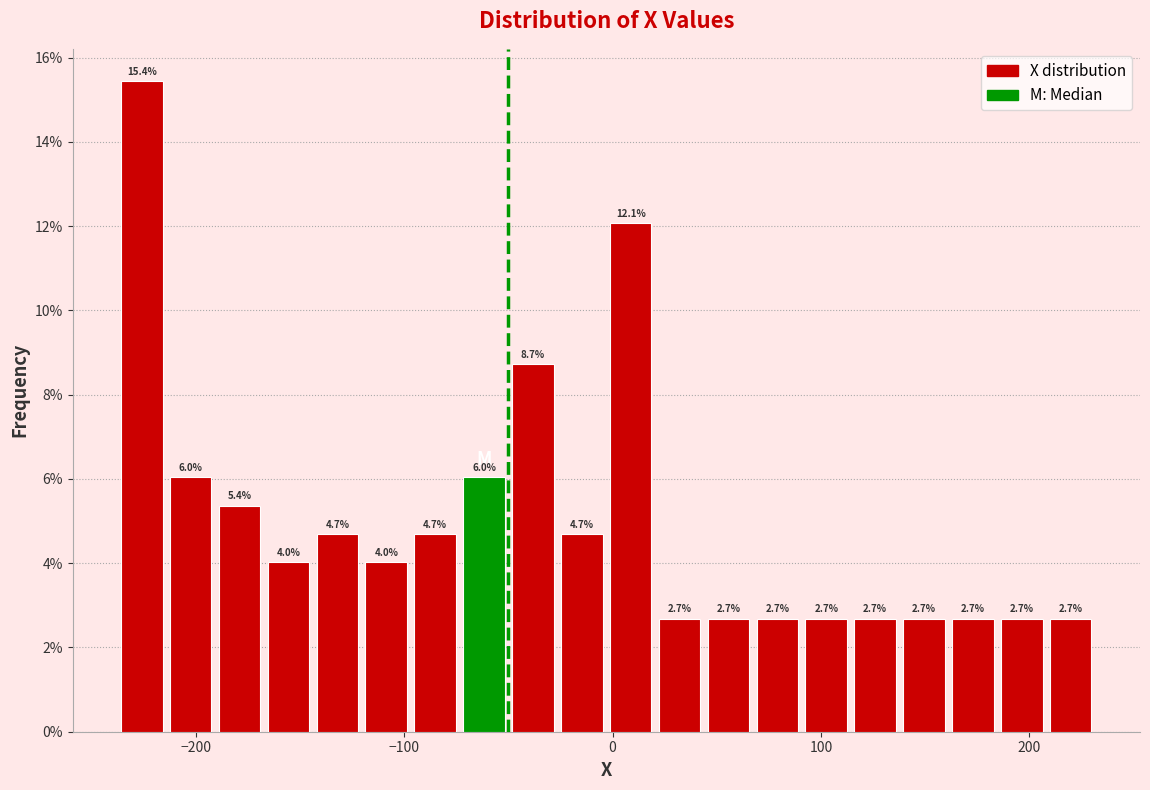

Read against the x-axis, roughly where is the centre of the tallest bar?

-230